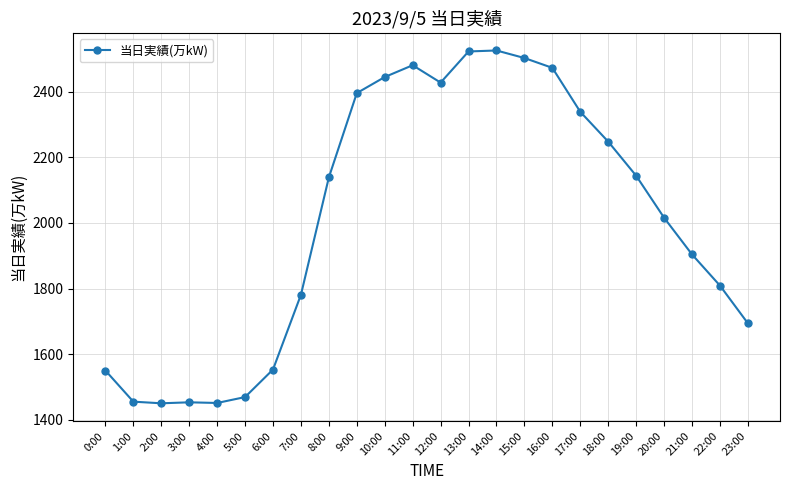

True or false: the data shows 2124 at 6:00.

False